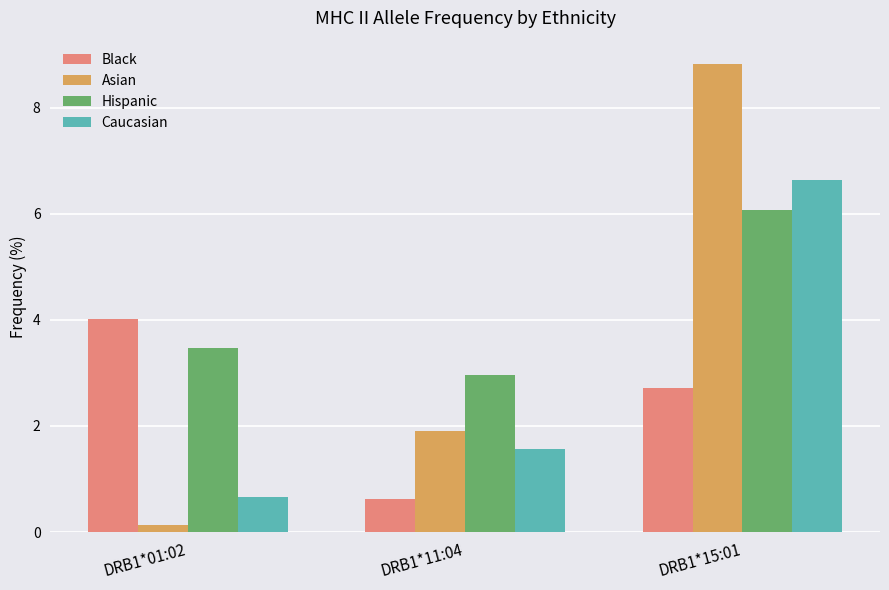

True or false: Caucasian has a value of 6.6 at DRB1*15:01.

True